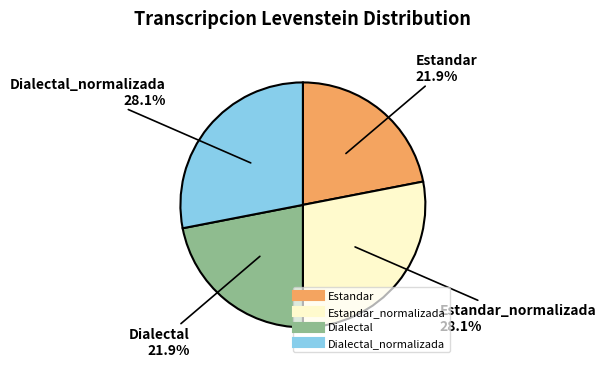

Is there any slice that represents more than half of the pie?

No